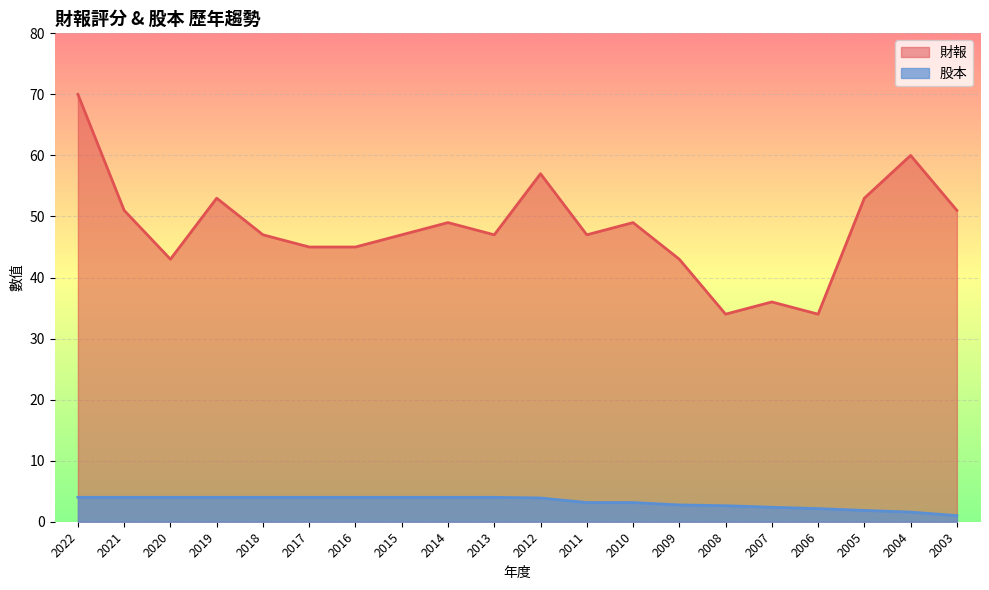

Does the chart display data point markers on the line(s)?

No